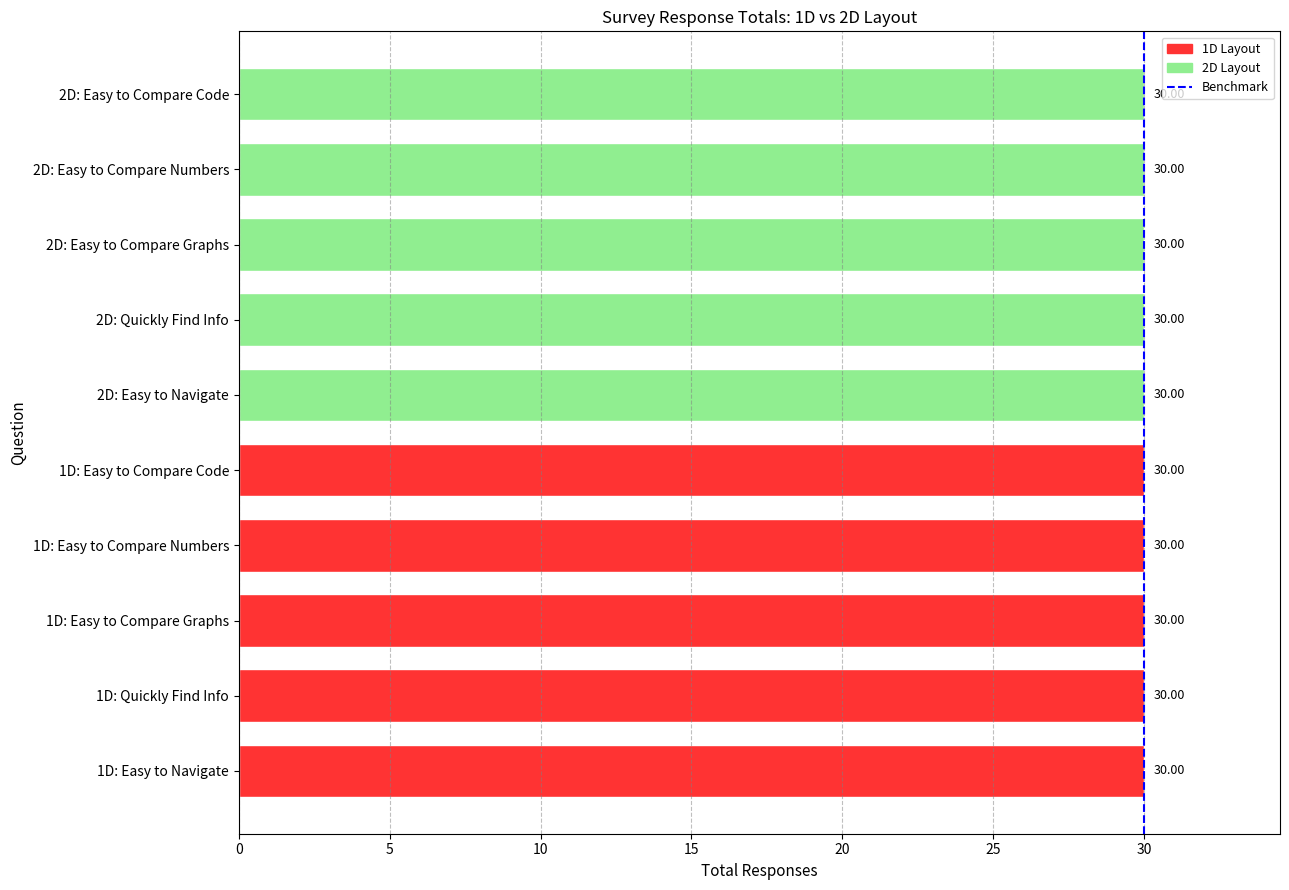

True or false: the data shows 1 at 30.

False